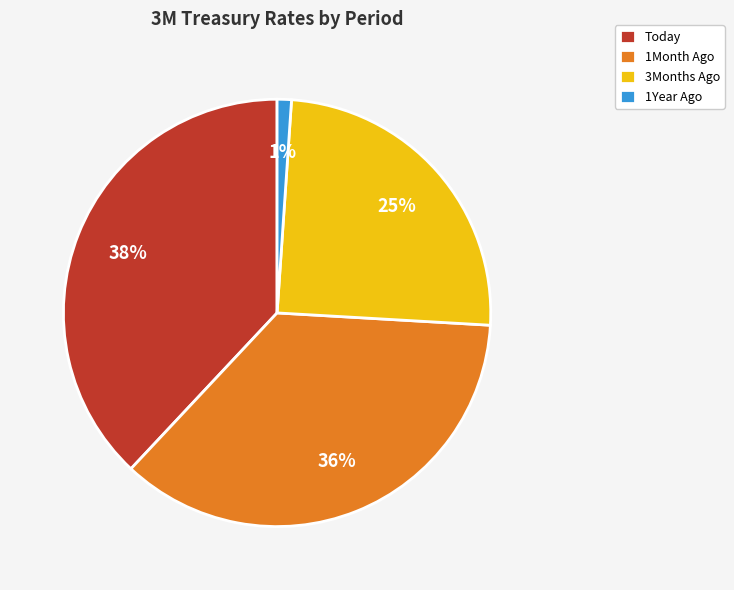

To the nearest percent, what percentage of the pie is 1Year Ago?

1%